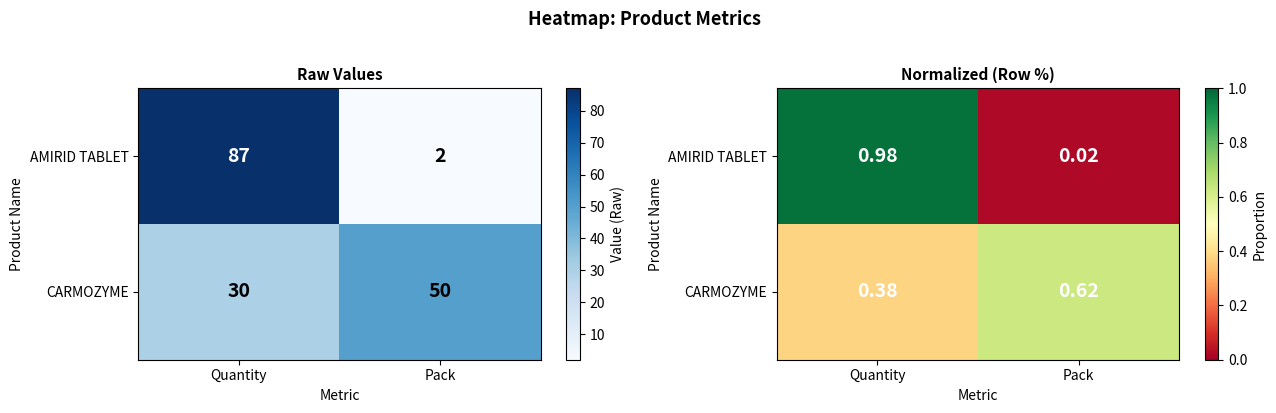

What is the total value across all series at Quantity?

1.4